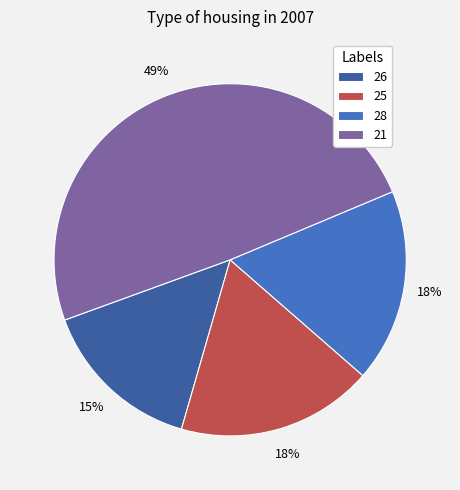

Does 21 represent more than half of the total?

No